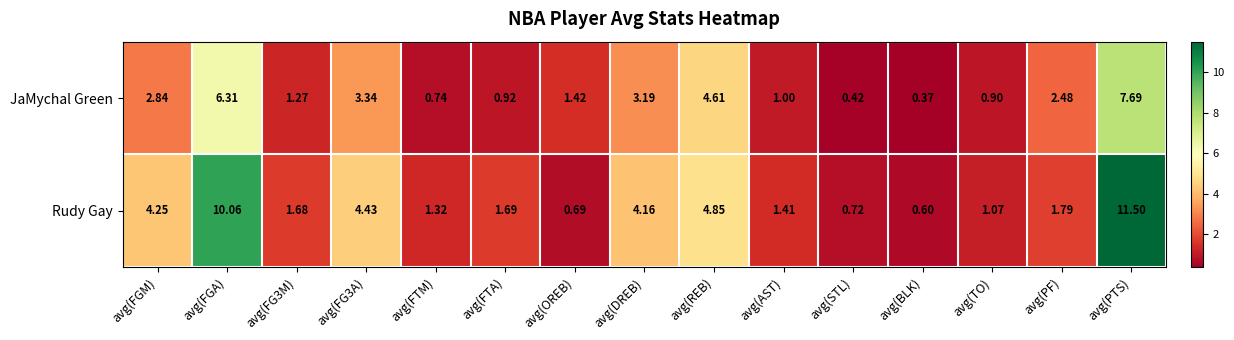

Which series has the largest range (max minus min)?

Rudy Gay